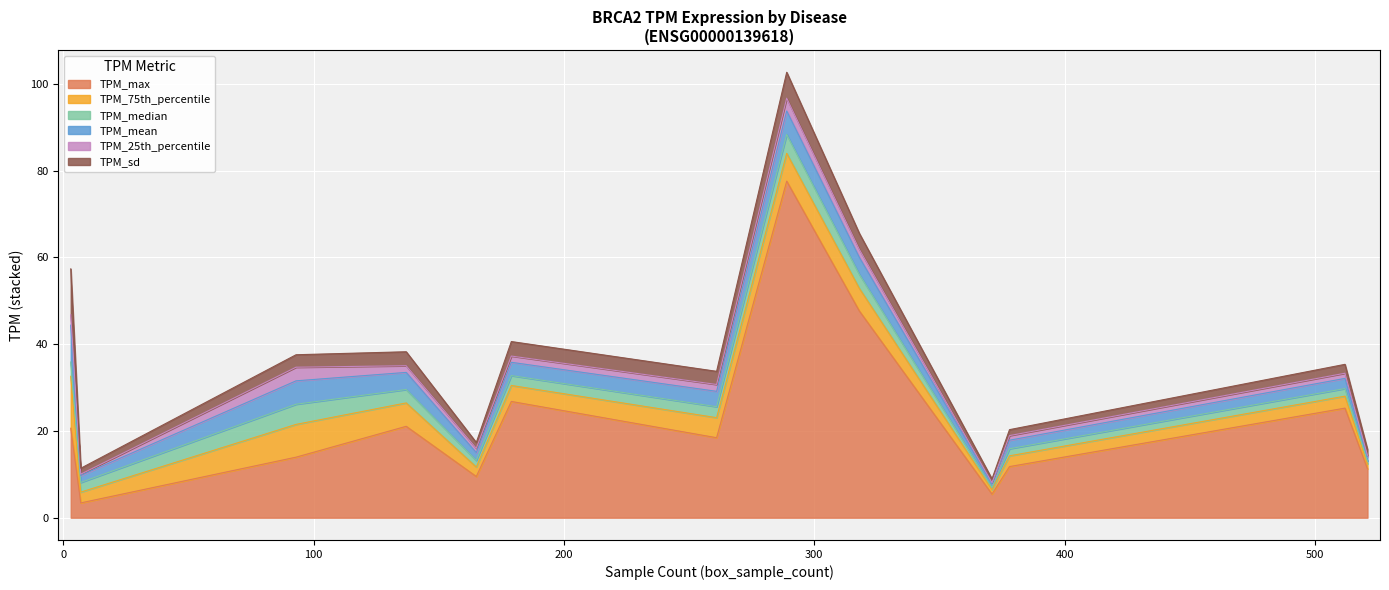

What is the difference between the maximum and minimum values in the TPM_mean series?

7.7